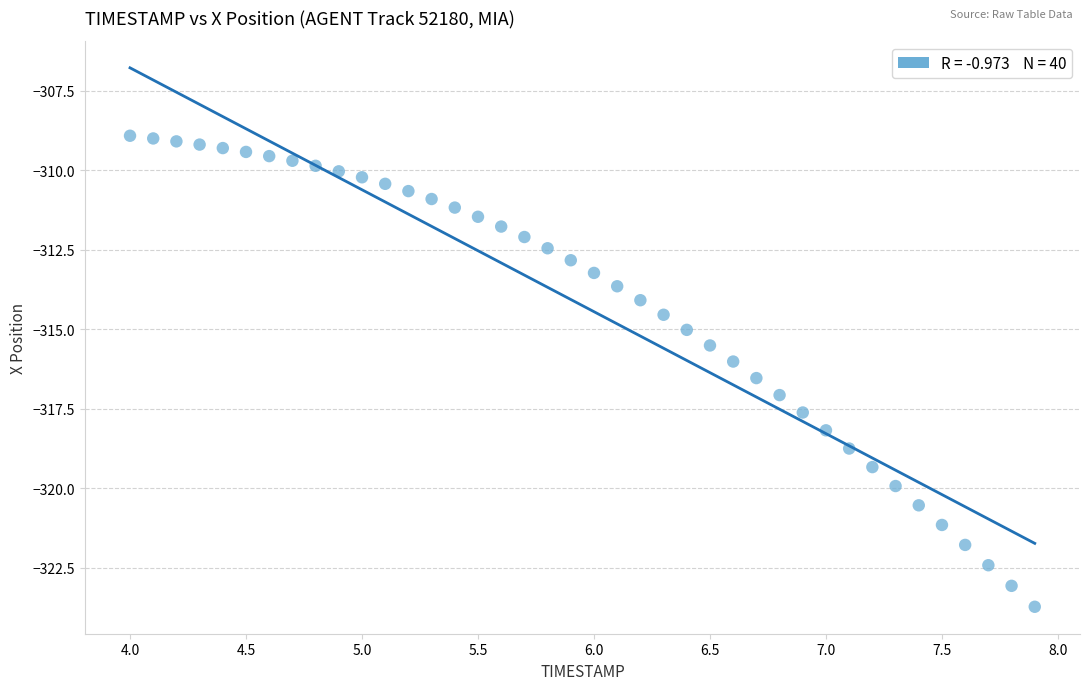

What is the range of Y values (max minus min)?

14.8